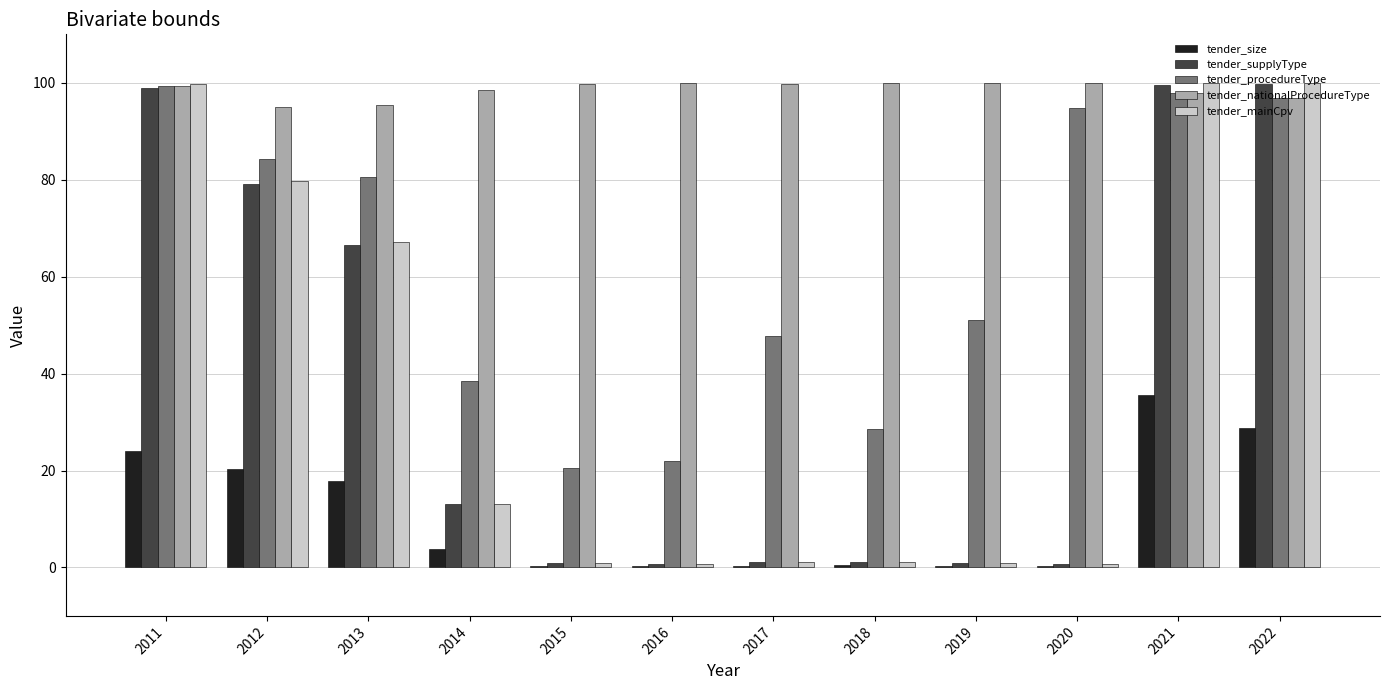

Between 2018 and 2022, which series saw the biggest shift?

tender_mainCpv